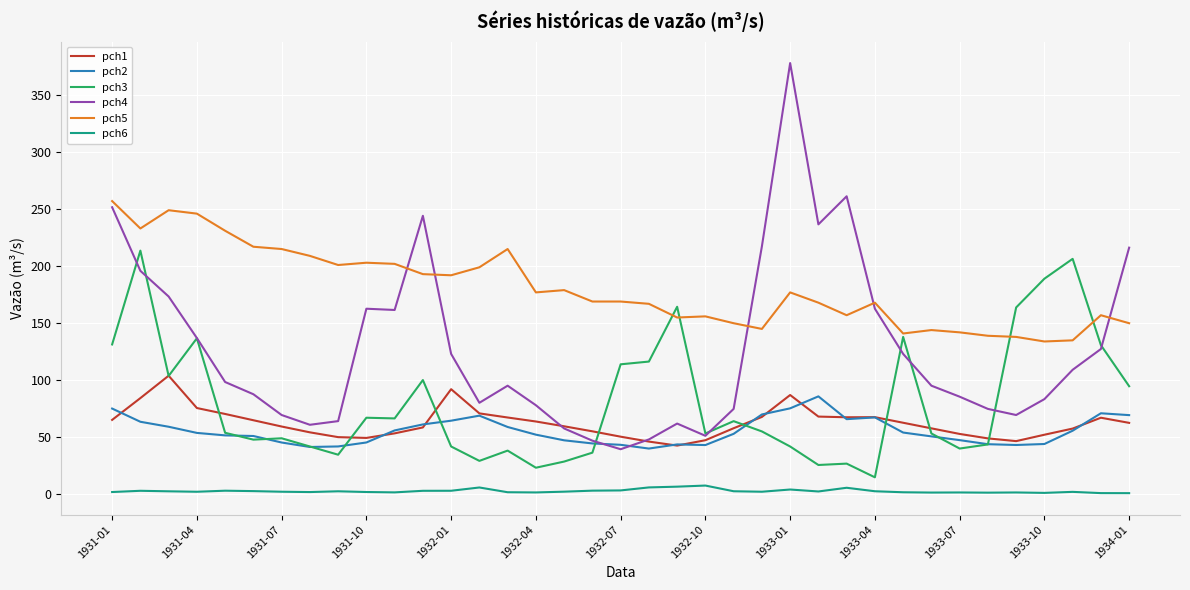

What is the difference between the maximum and minimum values in the pch3 series?

198.6